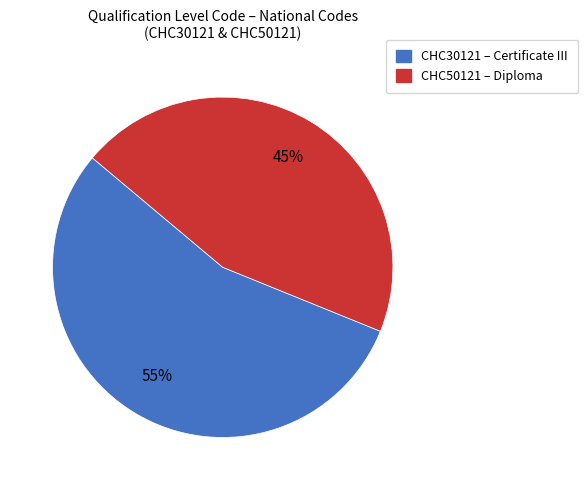

To the nearest percent, what is the difference between the largest and smallest slice percentages?

10%